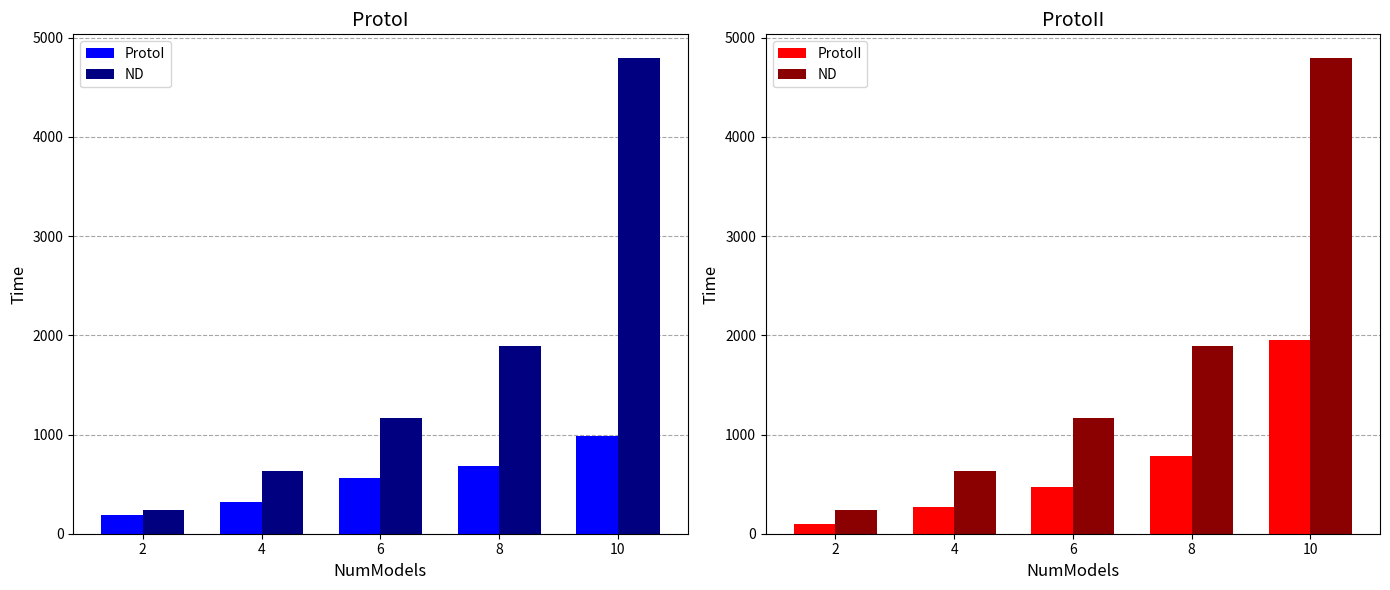

What are all the series names shown in the legend?

ProtoI, ND, ProtoII